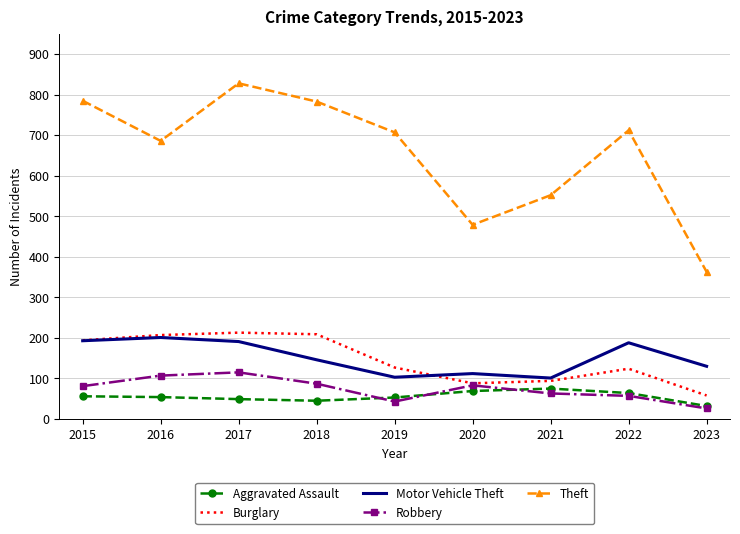

Is the value of Robbery at 2021 greater than the value of Theft at 2021?

No